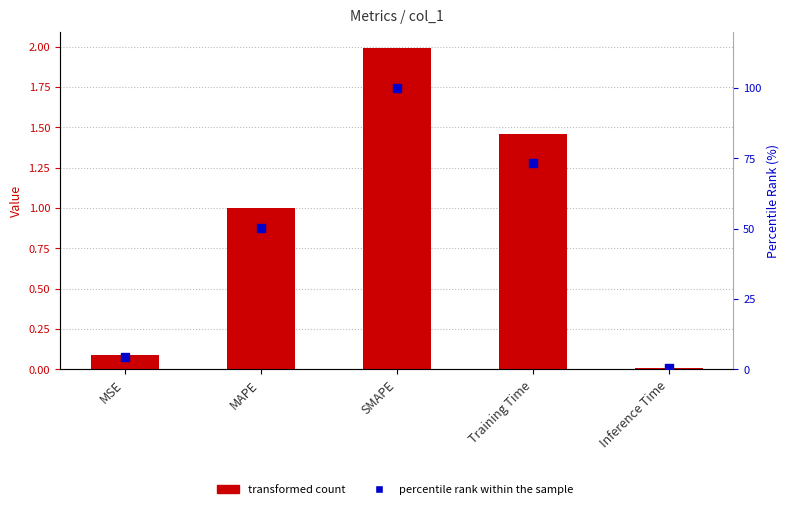

At which category is the sum across all series the highest?

SMAPE